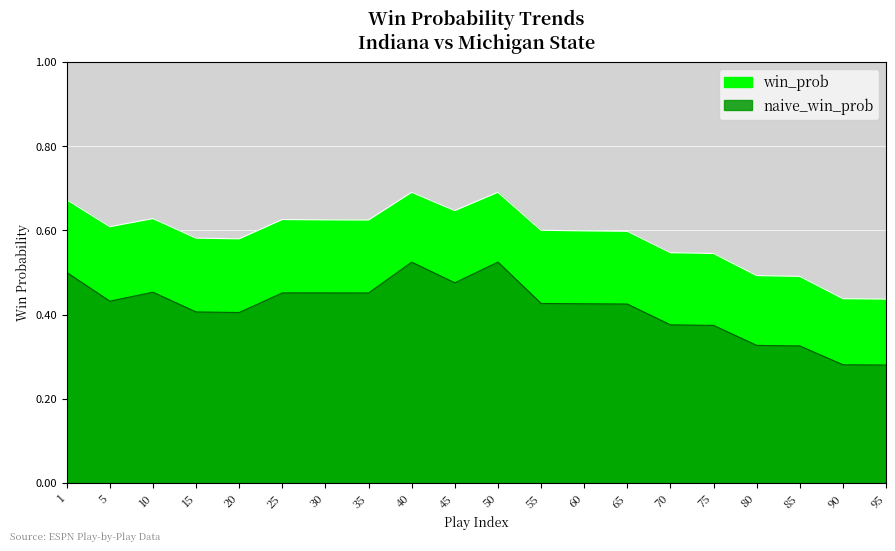

What is the difference between the highest and lowest values at 85?

0.2